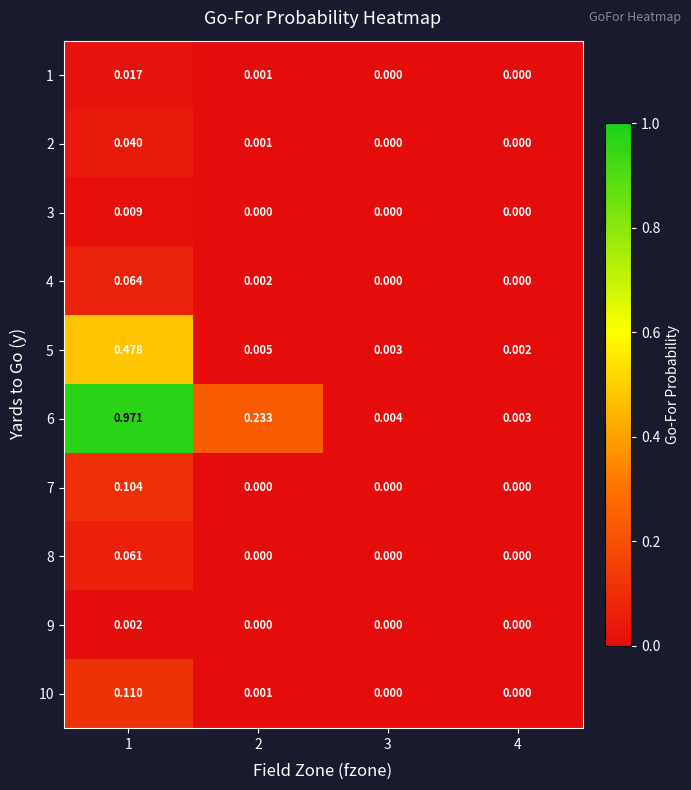

Is the value of 10 at 1 greater than the value of 6 at 4?

Yes